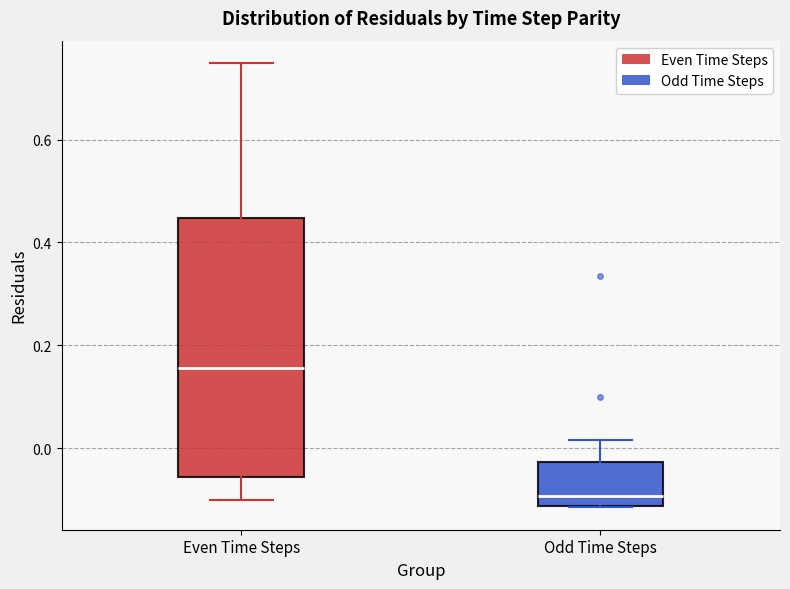

Reading left to right, read every box against the y-axis: the position of its median line, the range the box covers, and the ends of its whiskers. The values are not printed on the chart, so give them approximately, as read against the axis.

Even Time Steps: median 0.16, box -0.06 to 0.44, whiskers -0.10 to 0.74
Odd Time Steps: median -0.10, box -0.12 to -0.02, whiskers -0.12 to 0.02